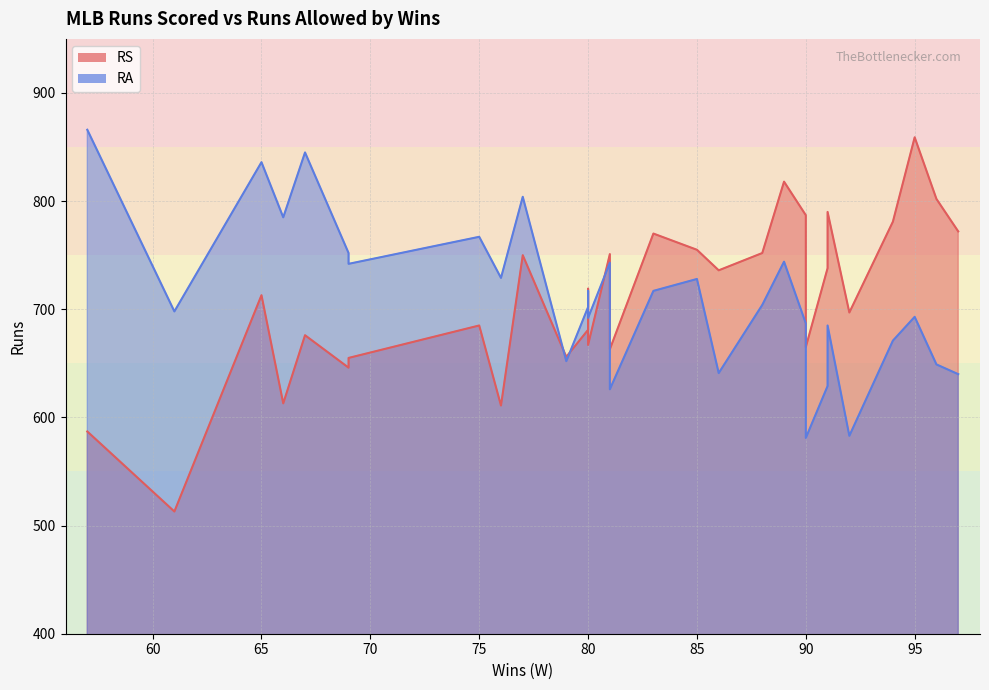

True or false: RS and RA cross at least once.

True